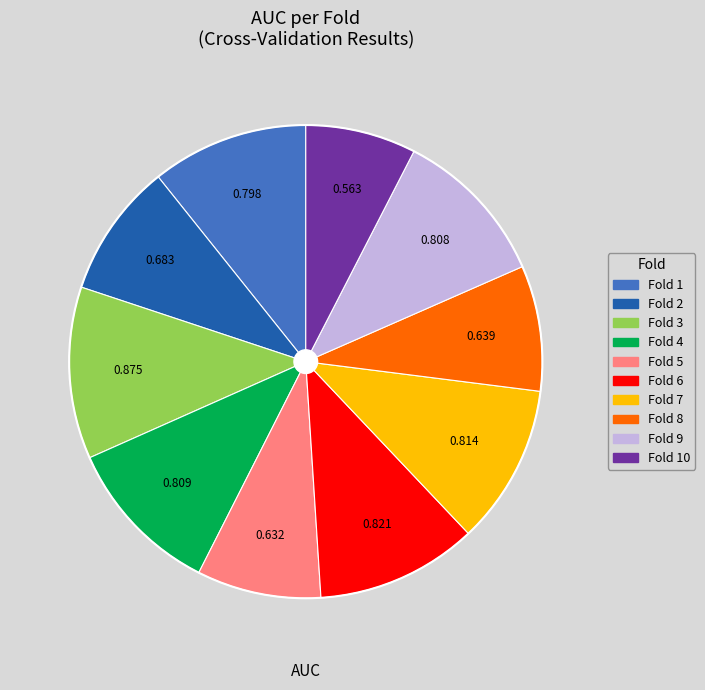

Is there a majority slice in this chart?

No